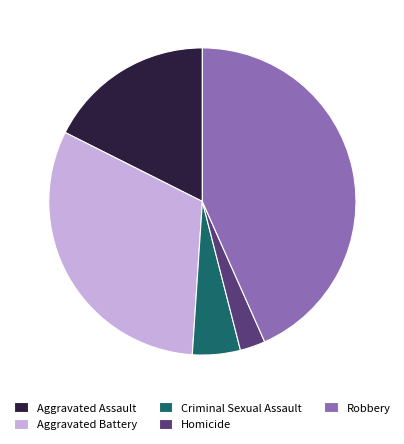

Is it true that Criminal Sexual Assault is 5% of the pie?

True